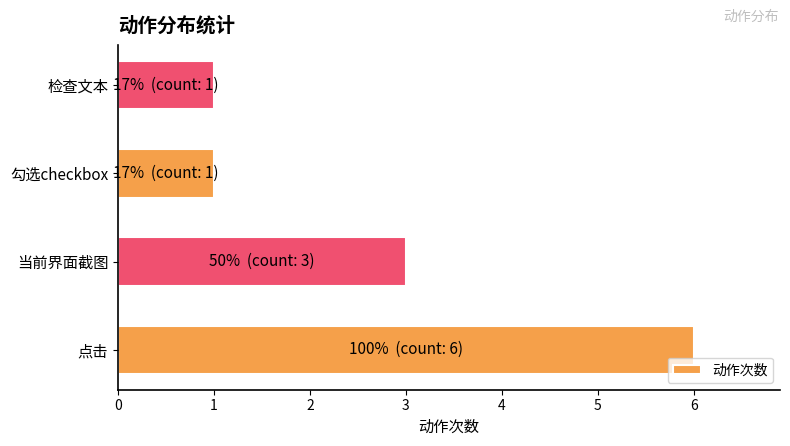

Which has a higher value, 当前界面截图 or 检查文本?

当前界面截图